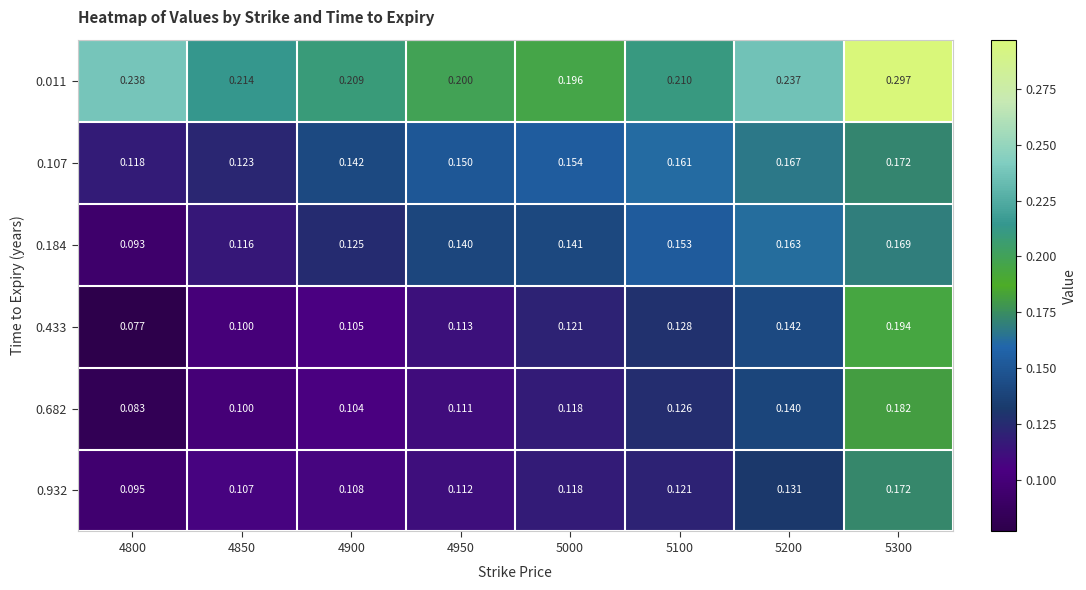

Is the value of 0.932 at 4800 greater than the value of 0.433 at 4800?

Yes